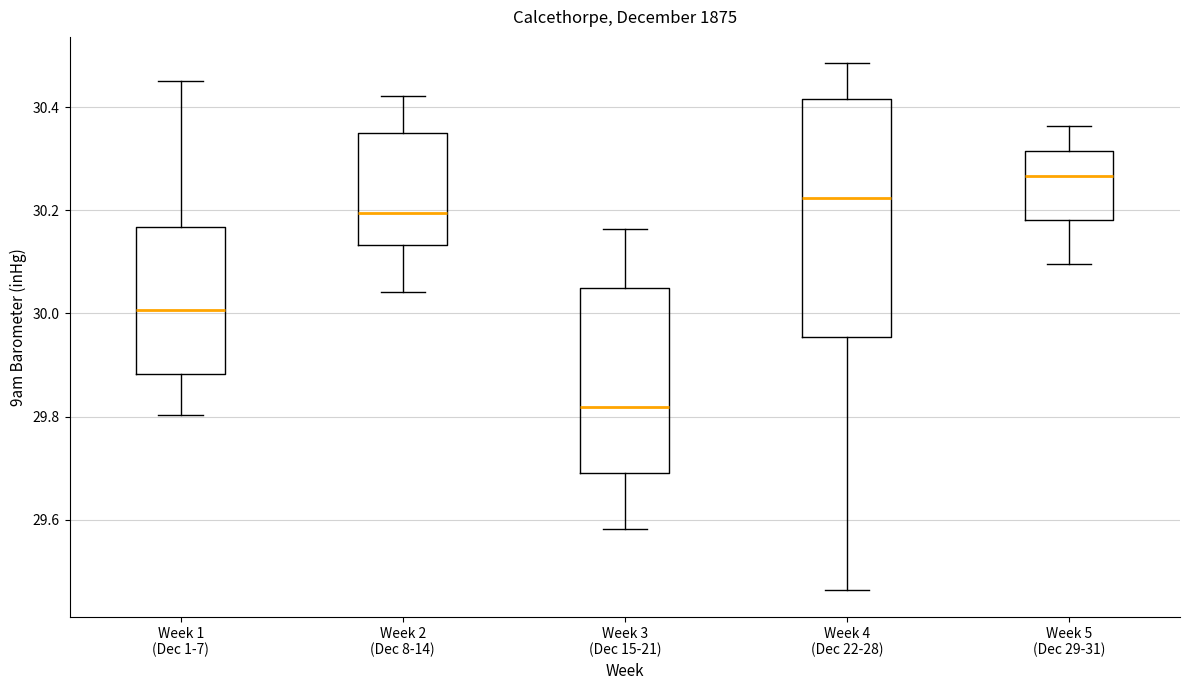

Where is the lower edge of the box for Week 5 (Dec 29-31) on the y-axis? The values are not printed on the chart, so give them approximately, as read against the axis.

30.18